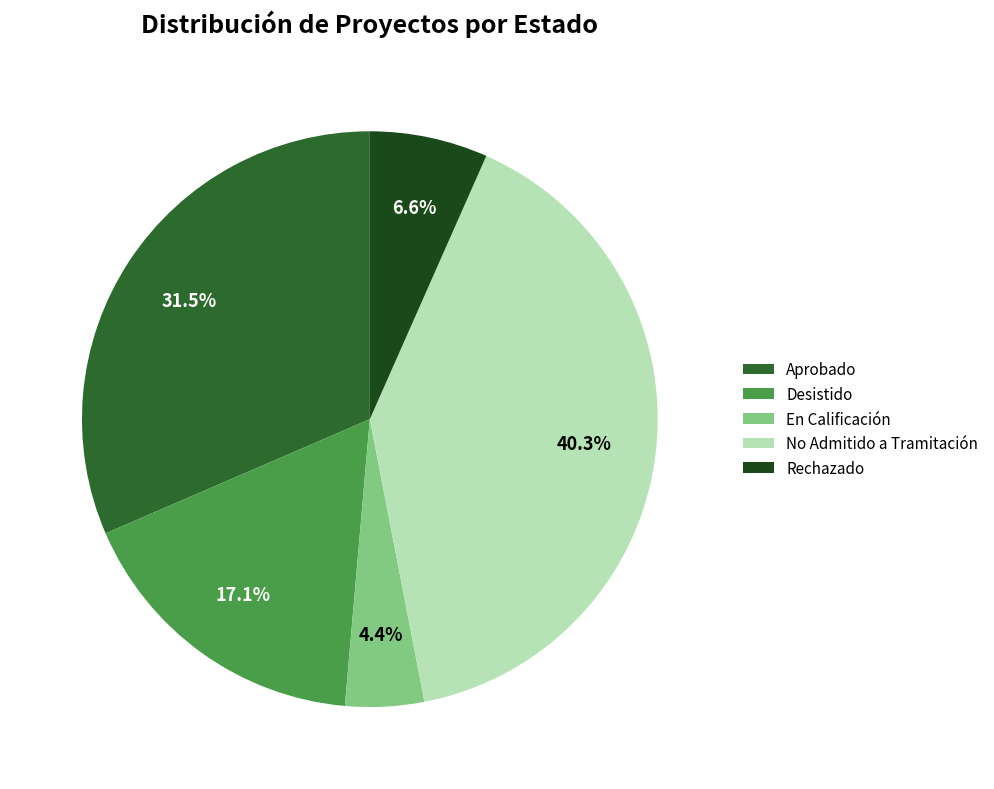

To the nearest percent, what is the difference between the largest and smallest slice percentages?

36%